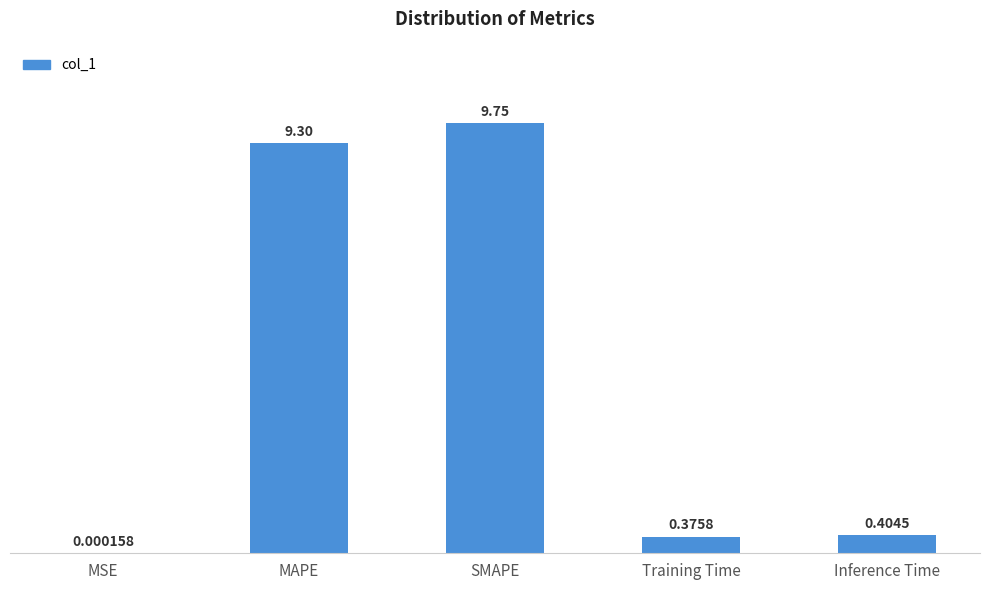

True or false: the data shows 9.3 at MAPE.

True